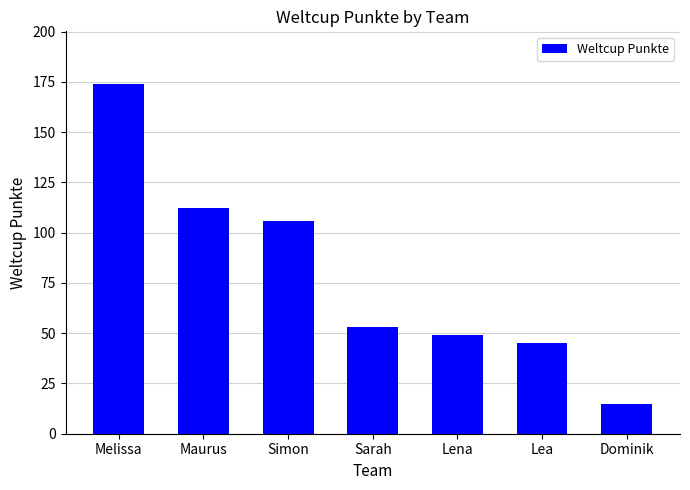

What is the change in value from Lea to Dominik?

-30